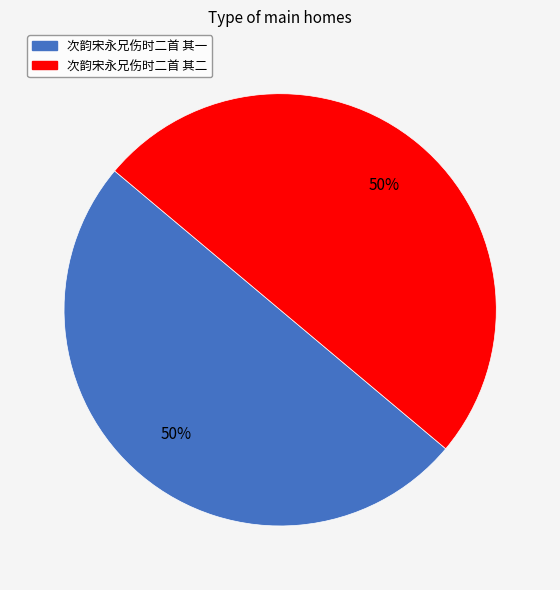

What percentage is the 次韵宋永兄伤时二首 其二 slice, to the nearest percent?

50%